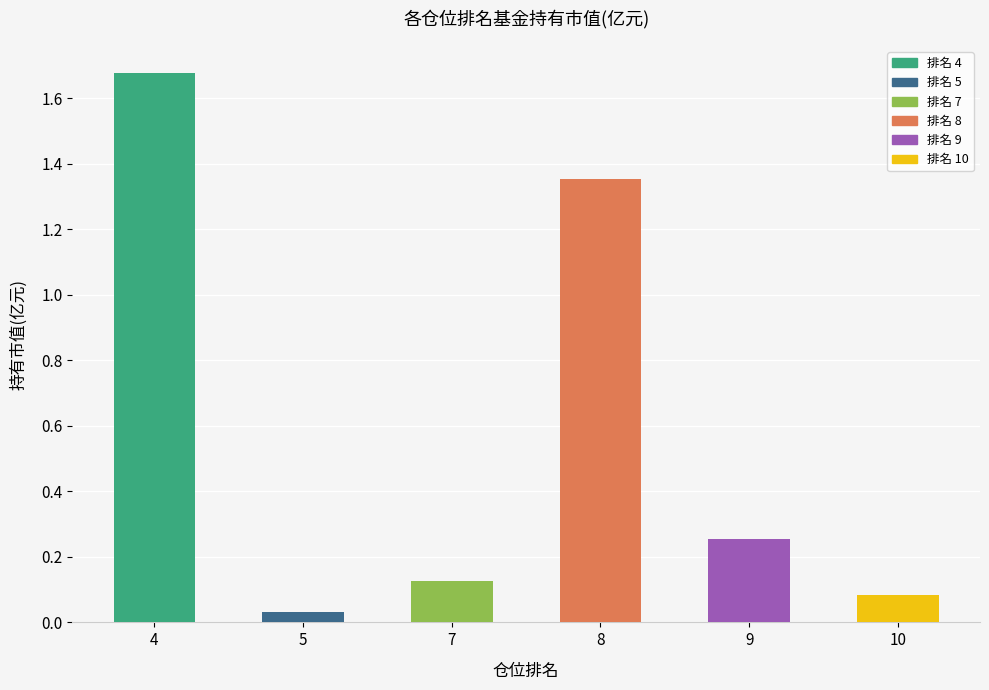

At which label is the value closest to 0?

5